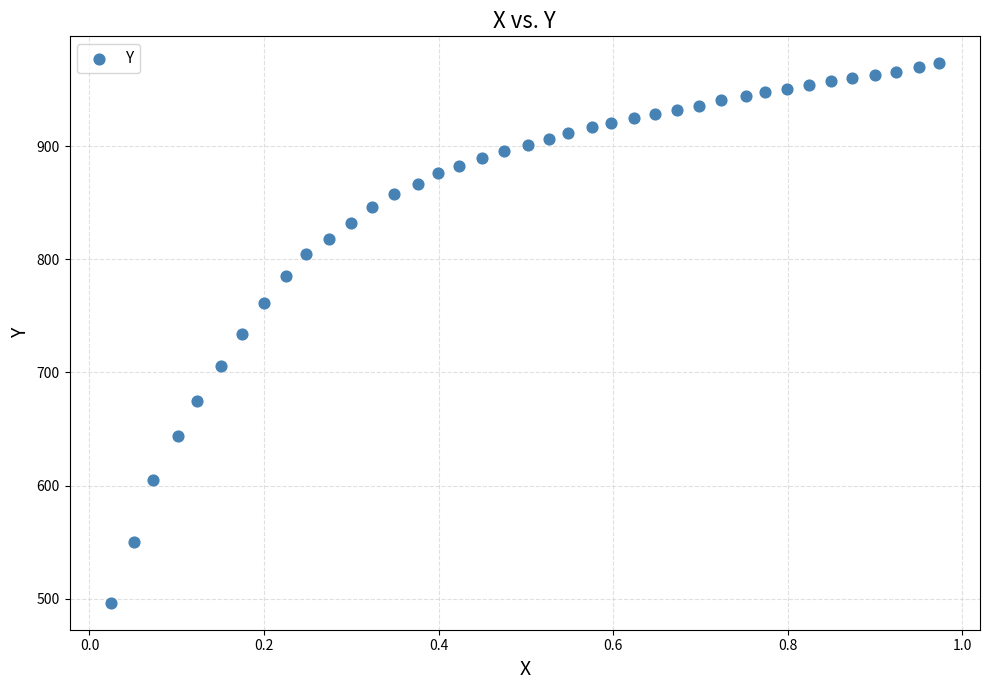

What is the range of Y values (max minus min)?

476.6